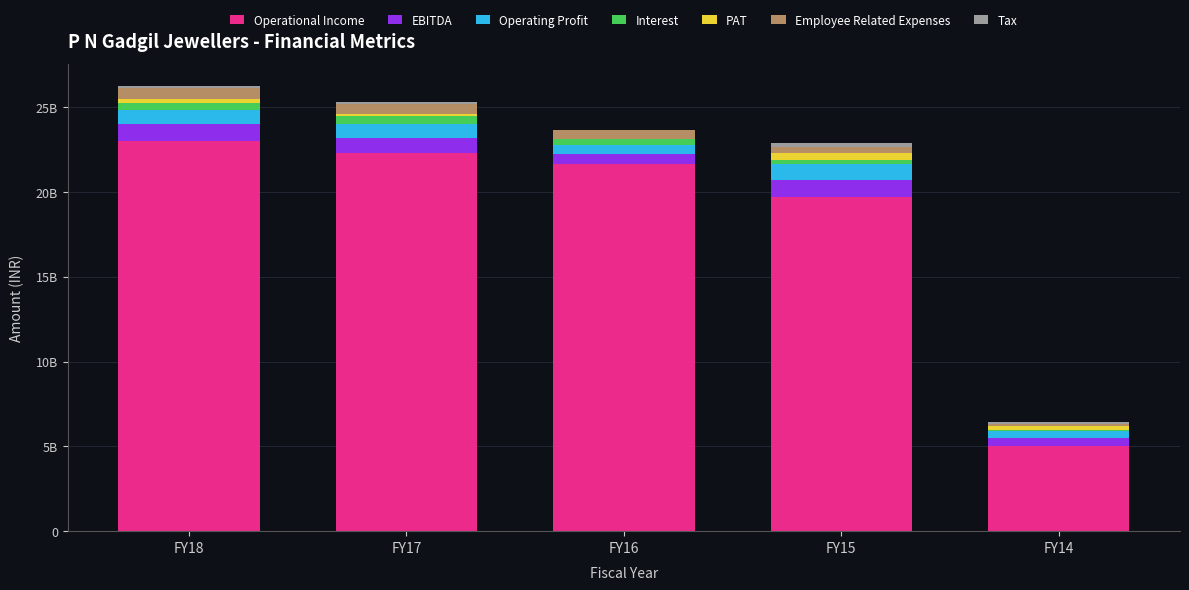

Are the bars grouped side by side (vs. stacked)?

No